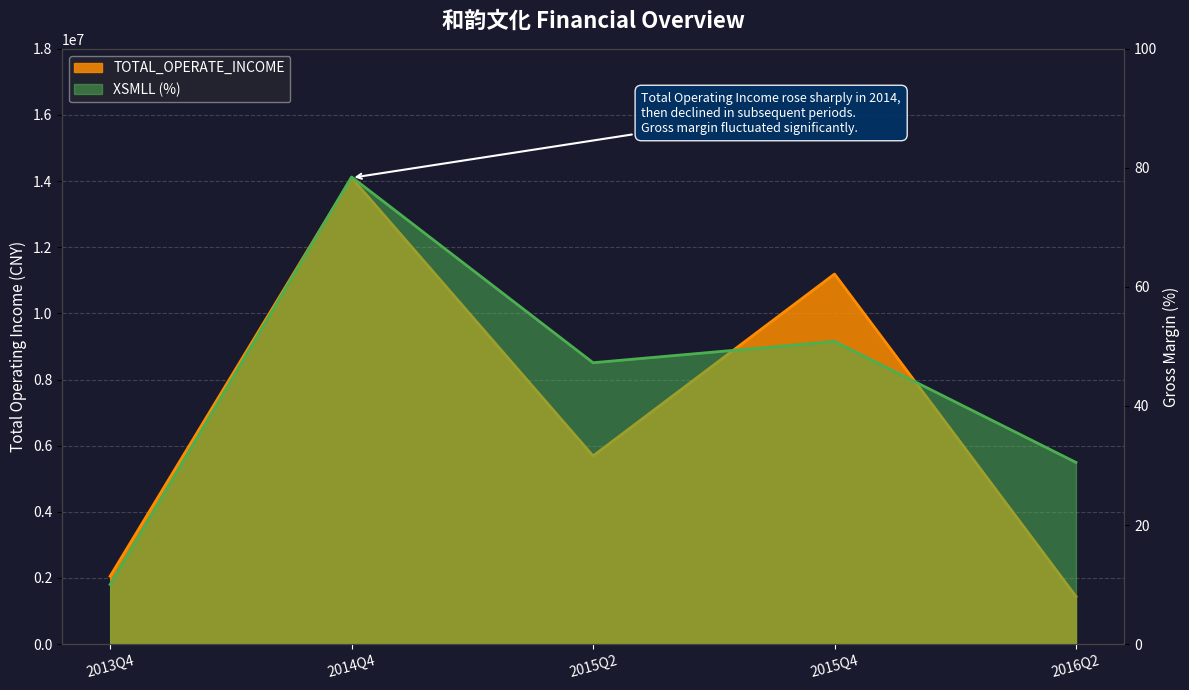

List the labels in order of TOTAL_OPERATE_INCOME value, smallest first.

2016Q2, 2013Q4, 2015Q2, 2015Q4, 2014Q4